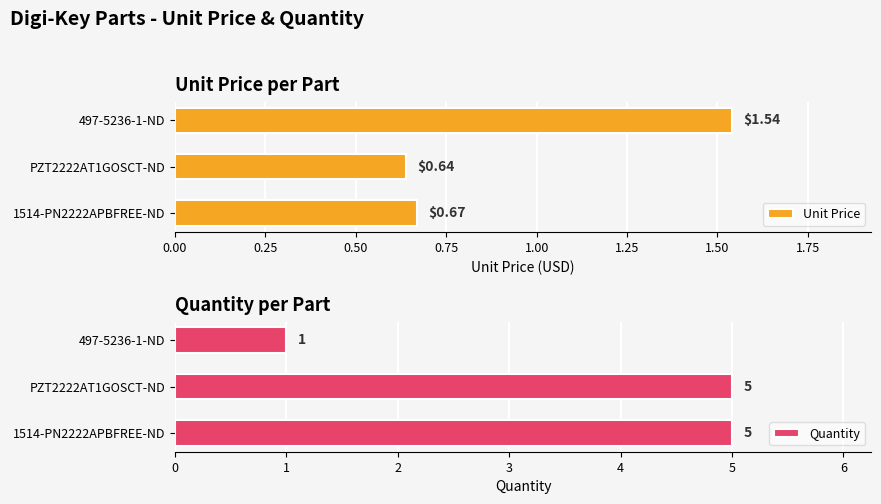

What are all the series names shown in the legend?

Unit Price, Quantity